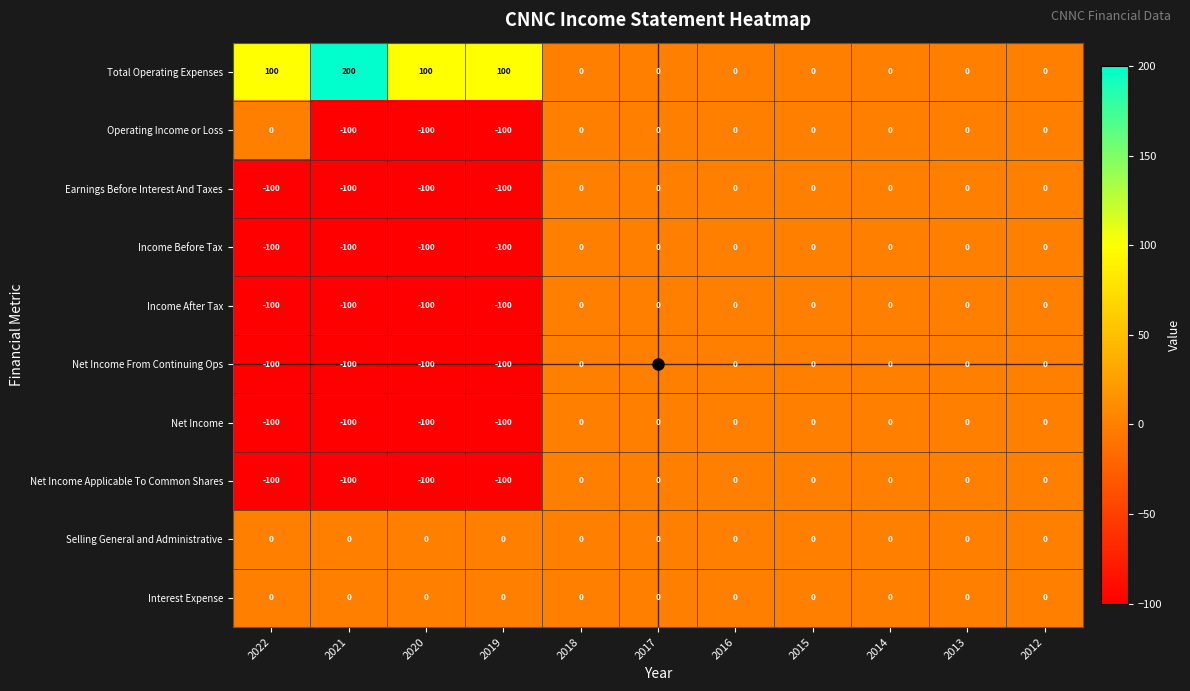

At how many categories does at least one series exceed 3?

4